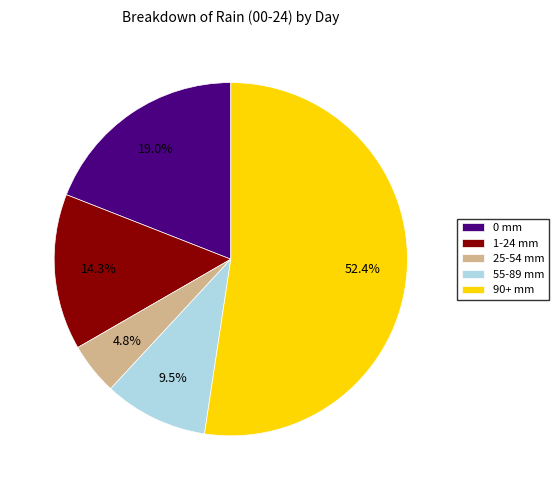

Between 90+ mm and 55-89 mm, which is larger?

90+ mm